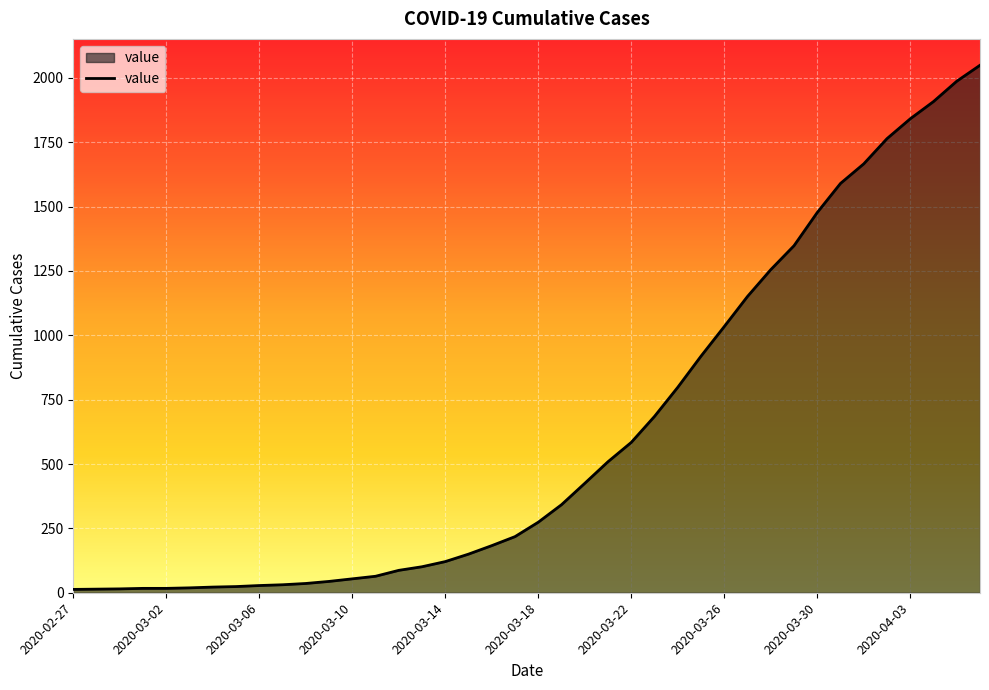

What is the sum of all values?

24864